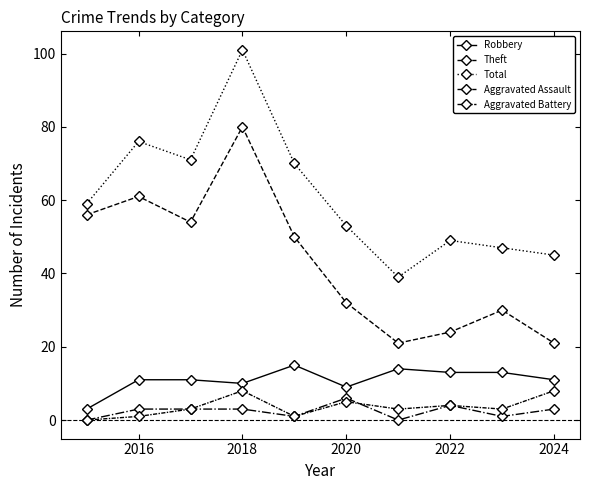

What is the difference between the maximum and minimum values in the Robbery series?

12